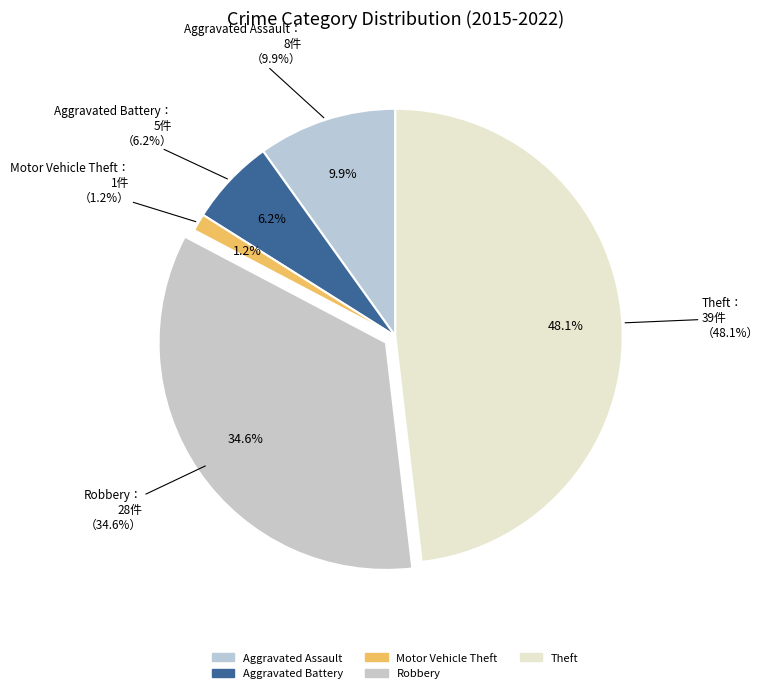

Does Robbery account for over 50% of the chart?

No